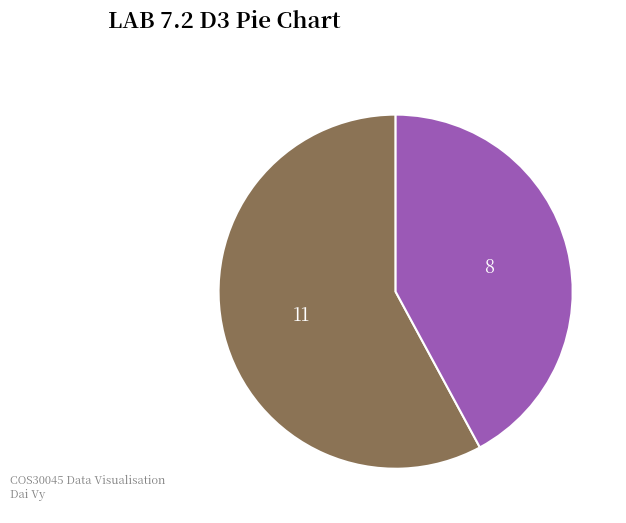

Does any single category account for the majority?

Yes